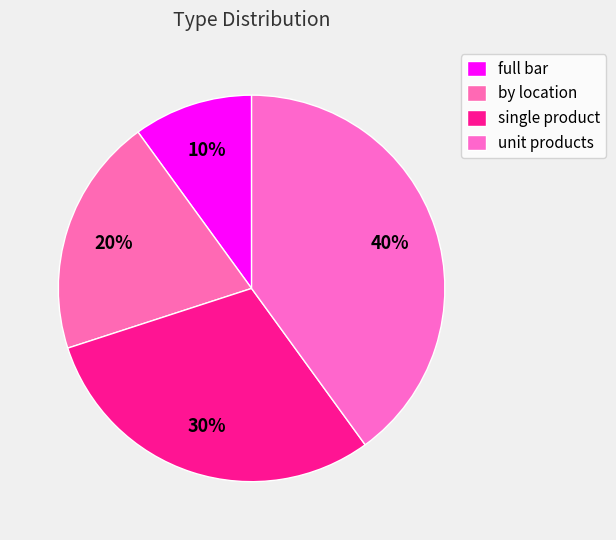

To the nearest percent, what is the difference between the unit products and single product slice percentages?

10%